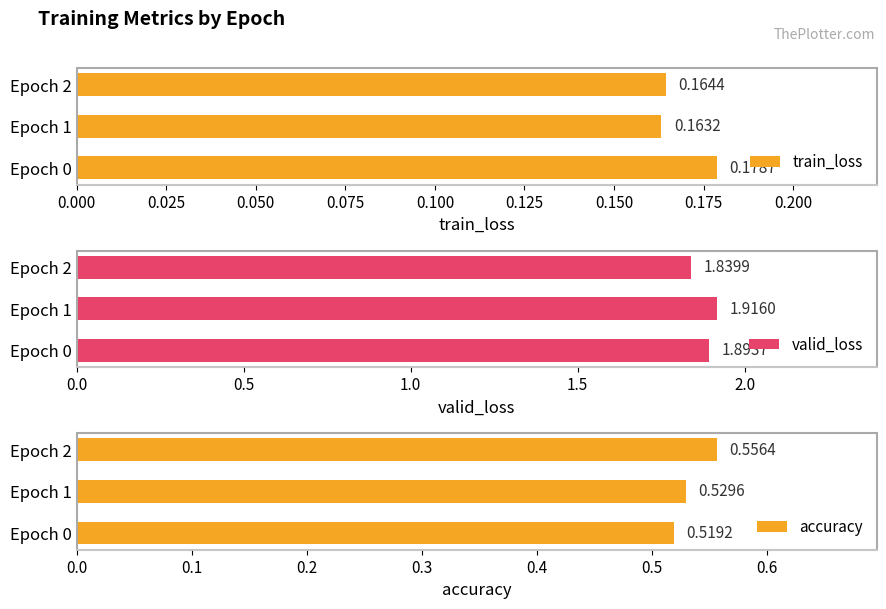

Count the number of categories in the chart.

3